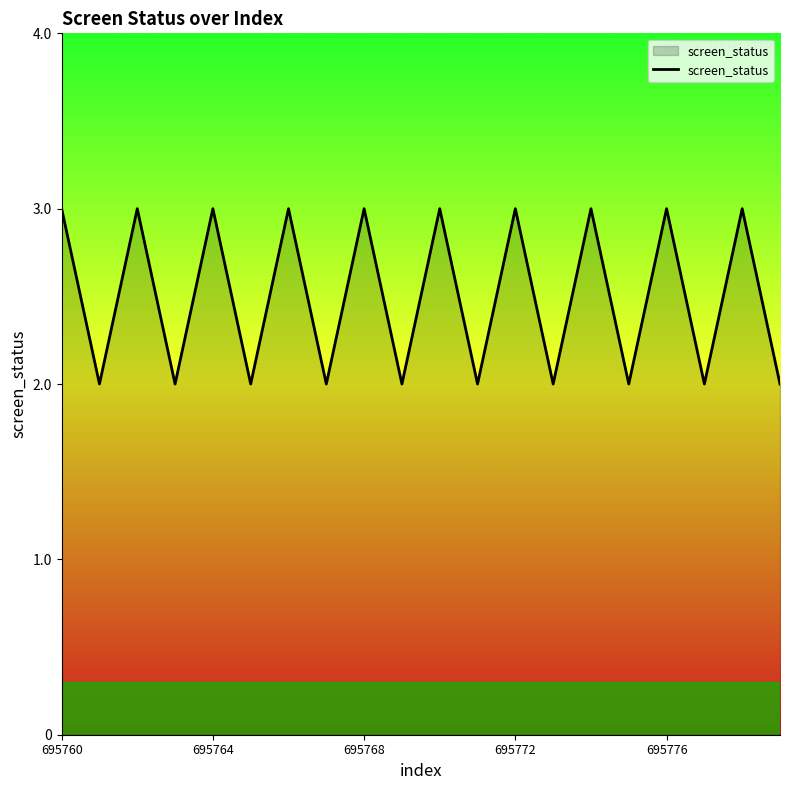

How many series are shown in this chart?

1